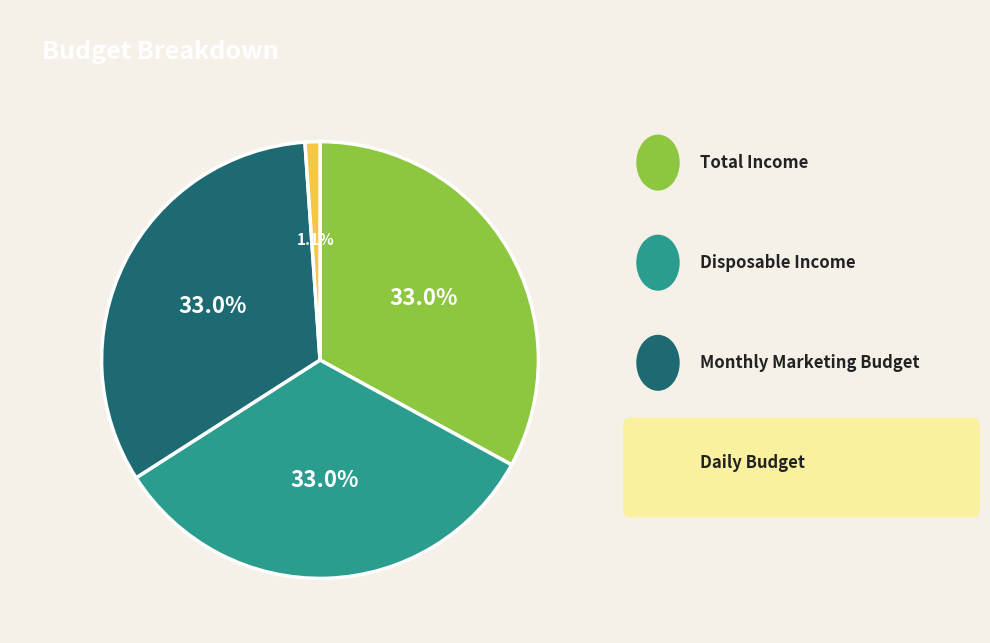

Does any single category account for the majority?

No